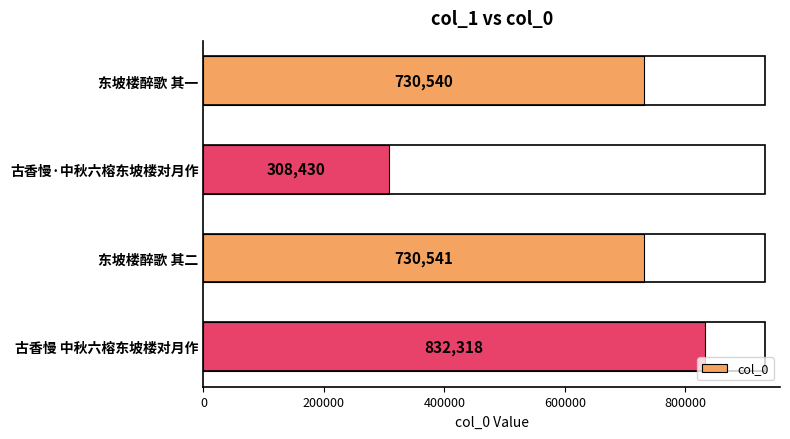

True or false: the data shows 730540 at 东坡楼醉歌 其一.

True